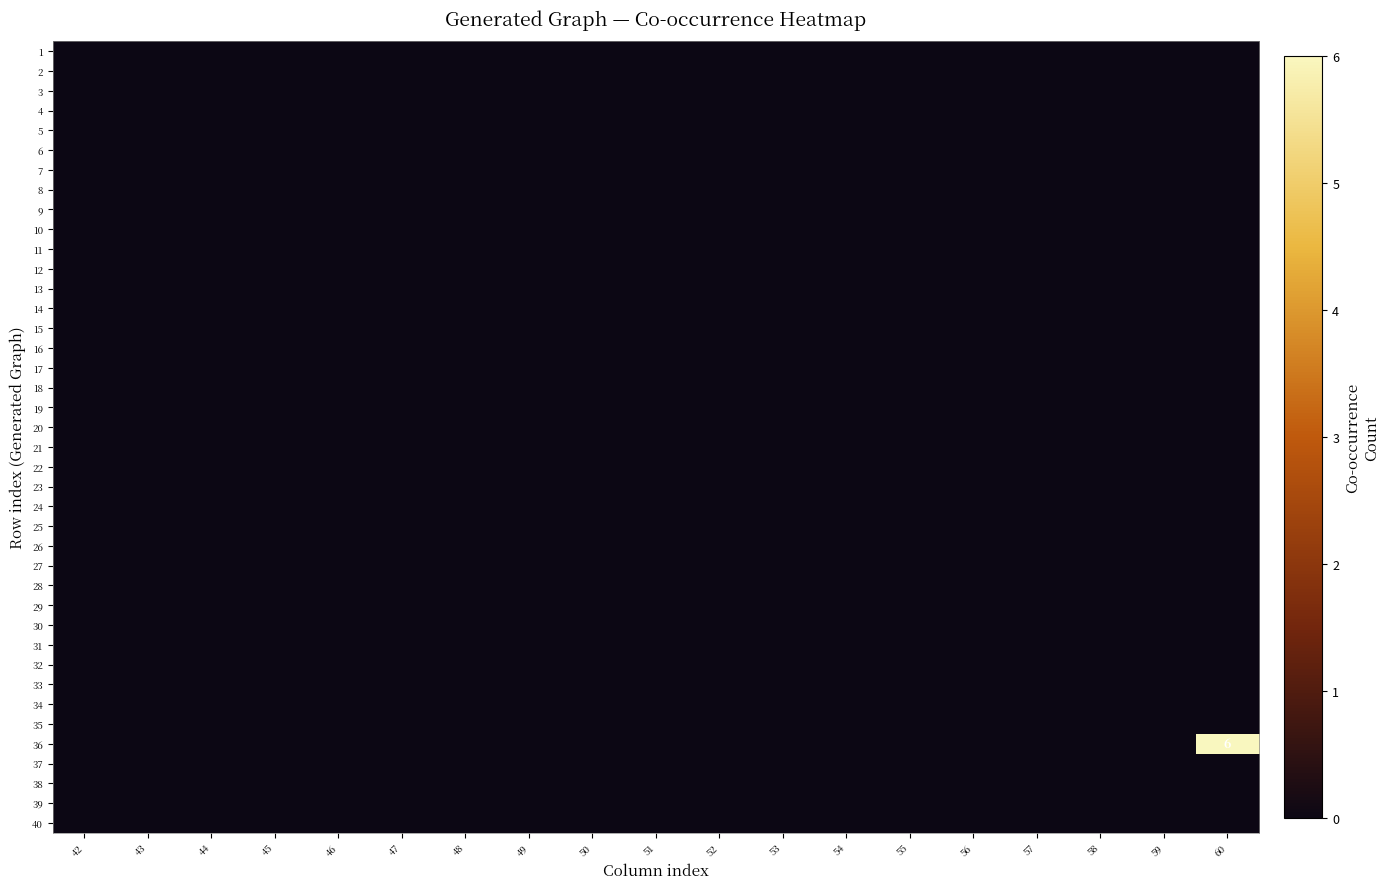

Which series has the largest total across all categories?

36